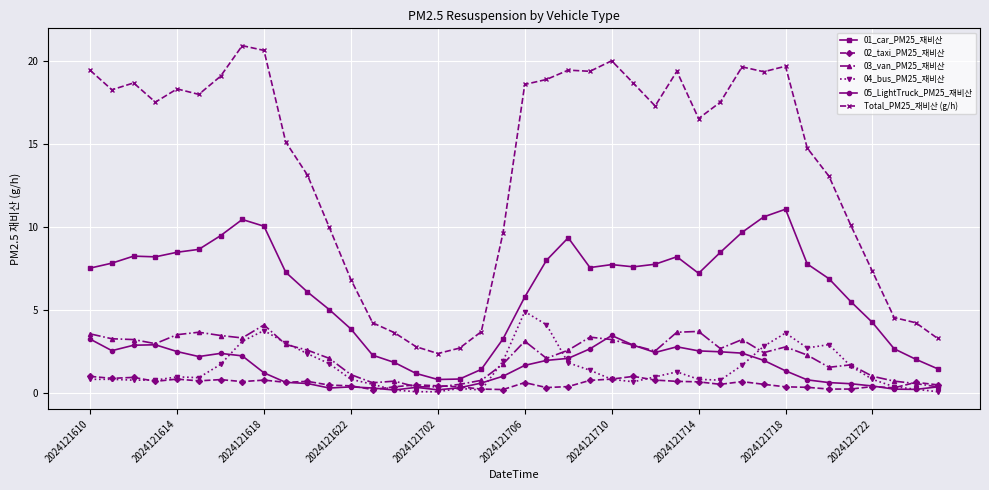

Which series has the largest range (max minus min)?

Total_PM25_재비산 (g/h)